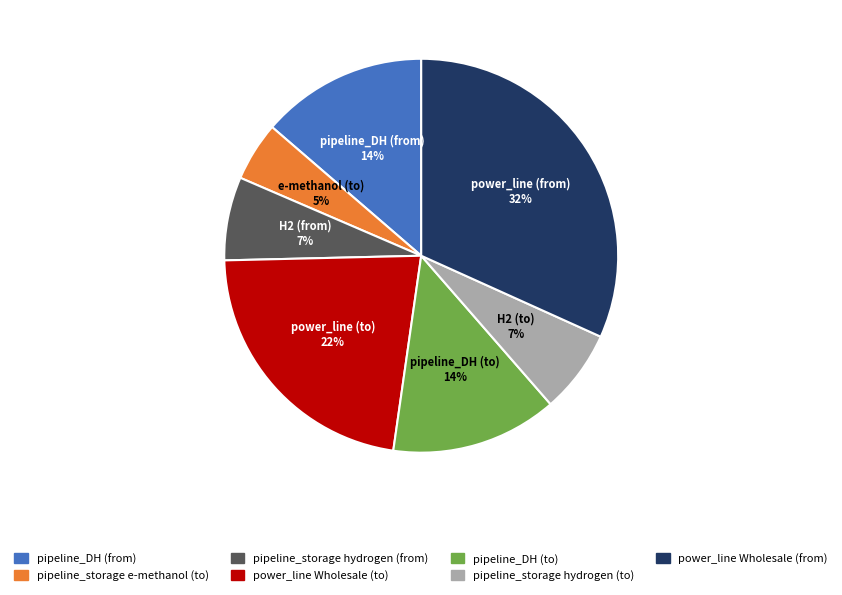

Is there a majority slice in this chart?

No